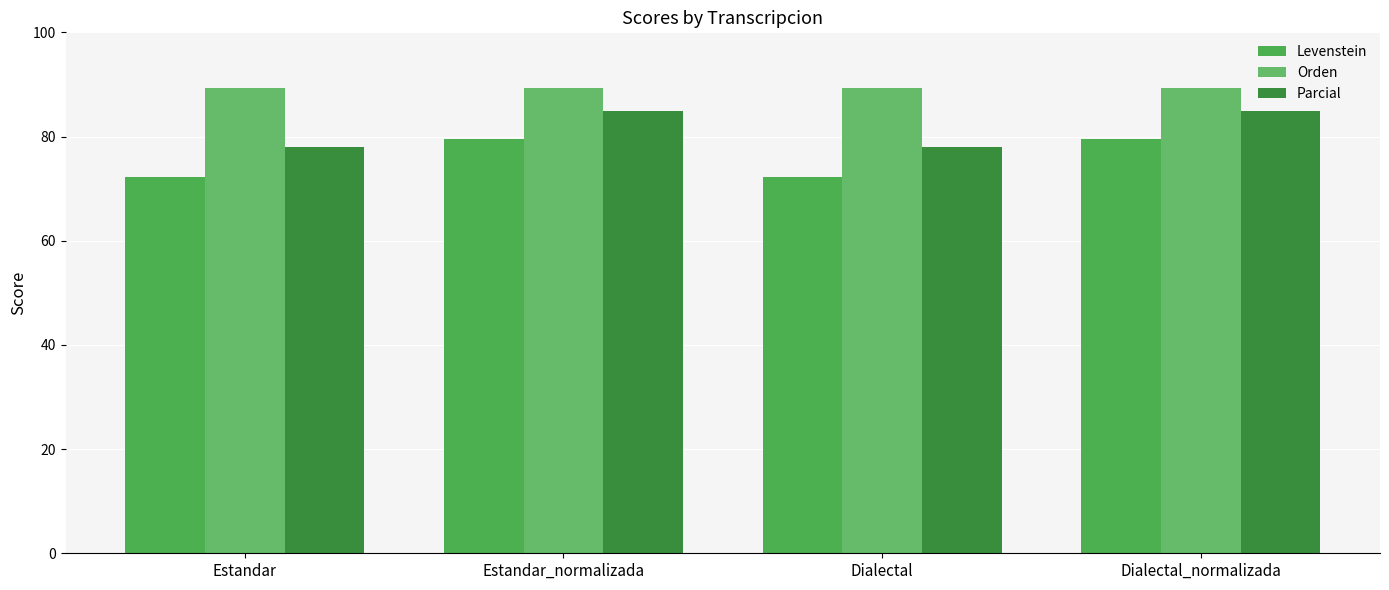

Rank the categories by Levenstein value from highest to lowest.

Estandar_normalizada, Dialectal_normalizada, Estandar, Dialectal